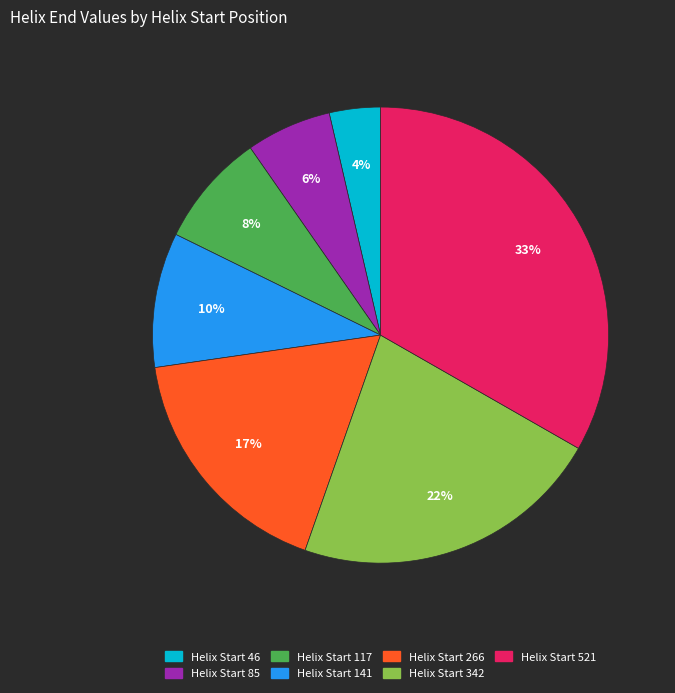

To the nearest percent, what is the average slice percentage?

14%